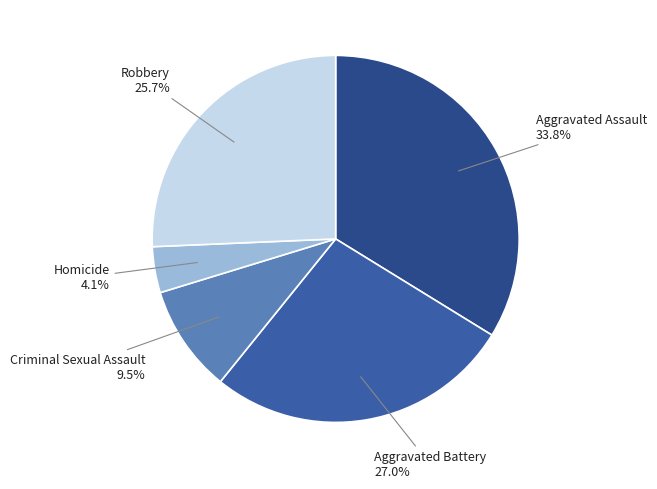

Which slice is the smallest?

Homicide